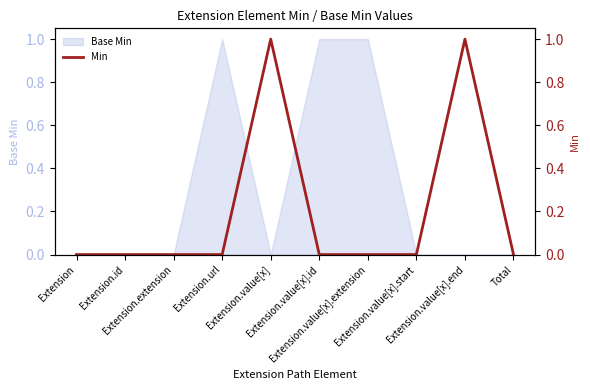

Reading left to right, list all the values displayed in this chart.

0	0	0	0	1	0	0	0	1	0